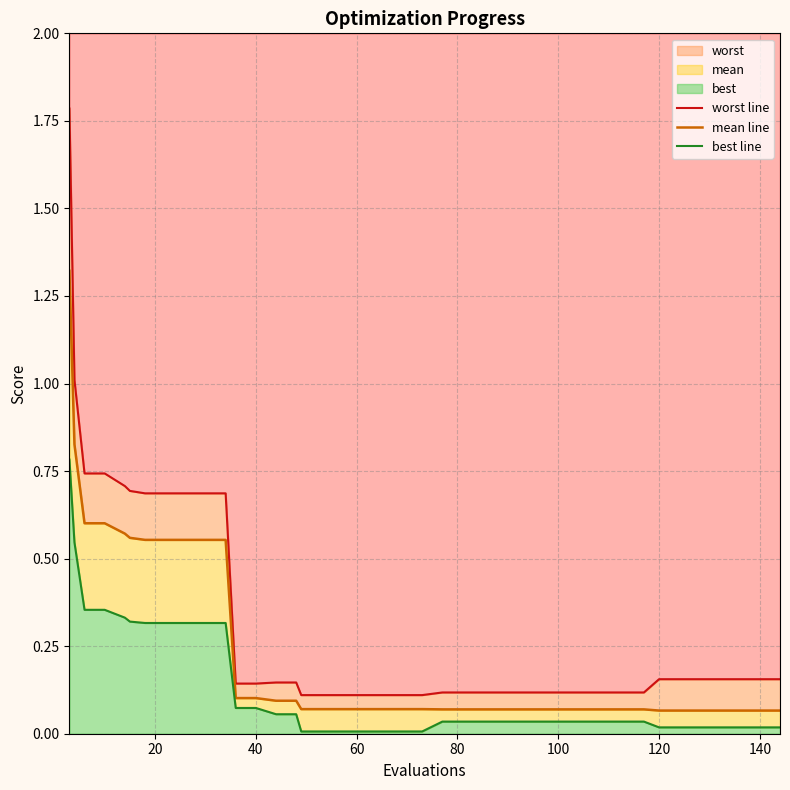

Does the chart have visible grid lines?

Yes